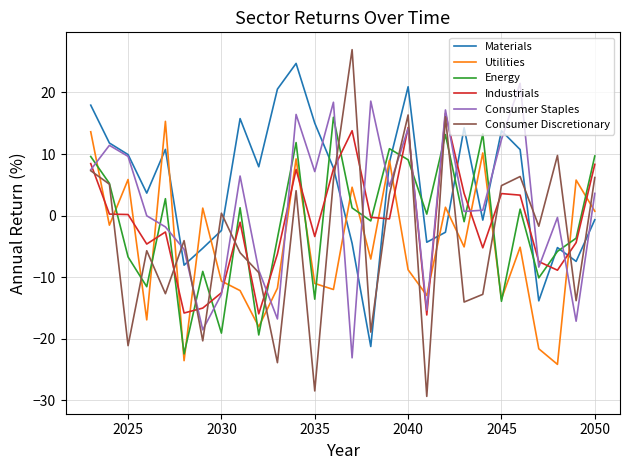

How many intersections are there between Energy and Consumer Staples?

16